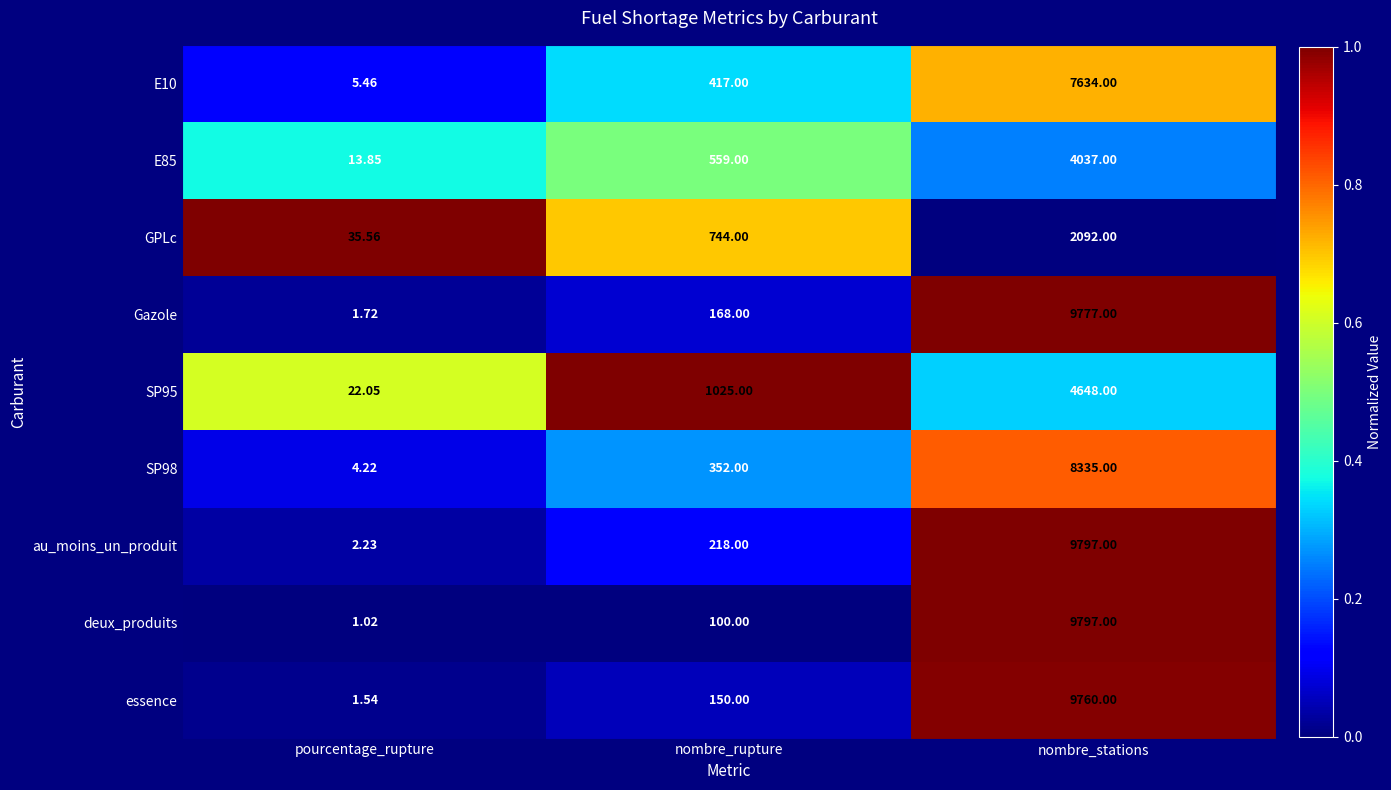

List the labels in order of SP98 value, smallest first.

pourcentage_rupture, nombre_rupture, nombre_stations